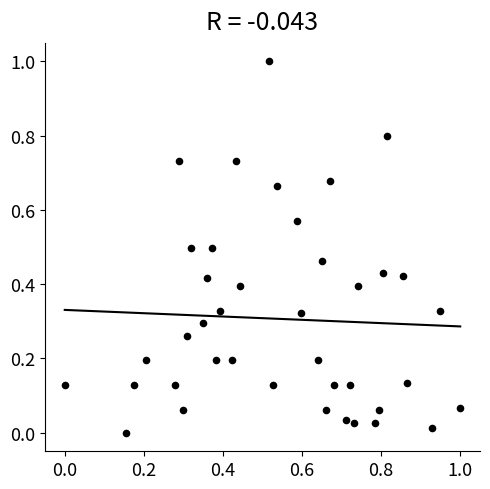

What is the range of Y values (max minus min)?

1.0